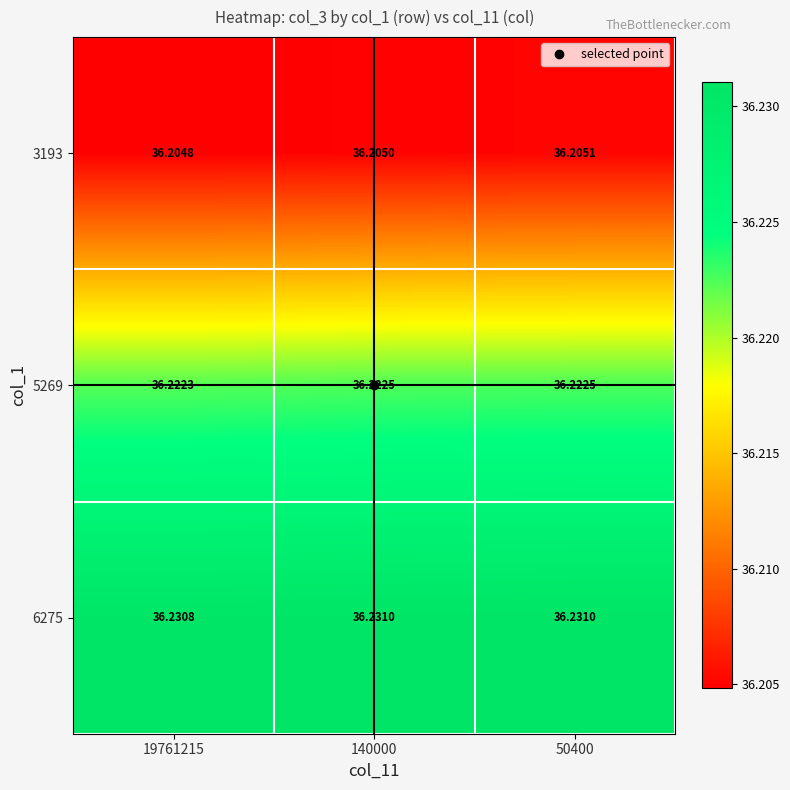

Is the value of 6275 at 50400 greater than the value of 3193 at 50400?

Yes